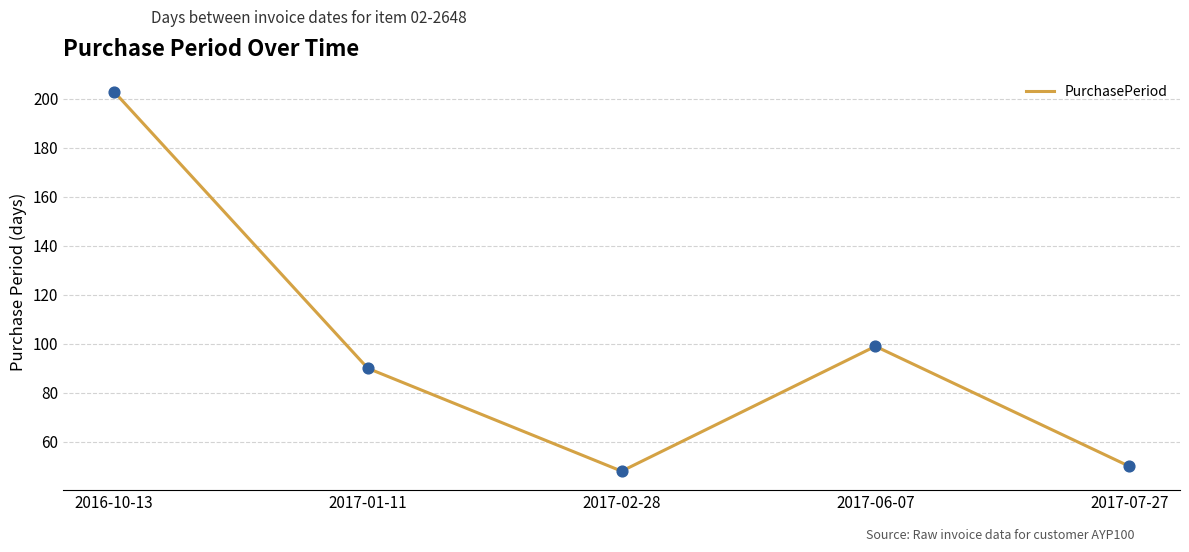

Between 2017-02-28 and 2017-06-07, which is larger?

2017-06-07